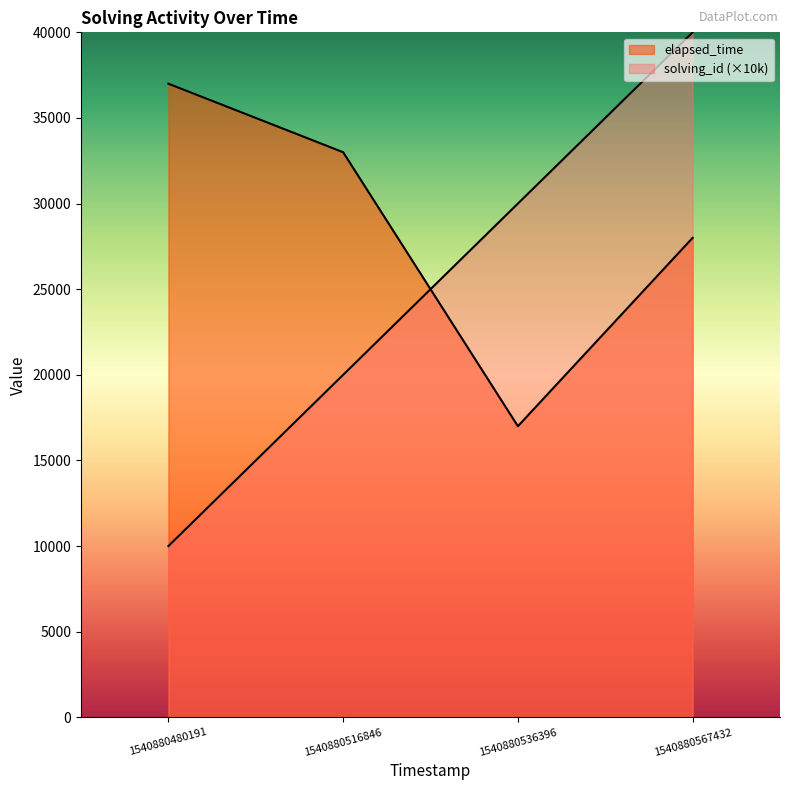

What is the average value of the elapsed_time series?

28750